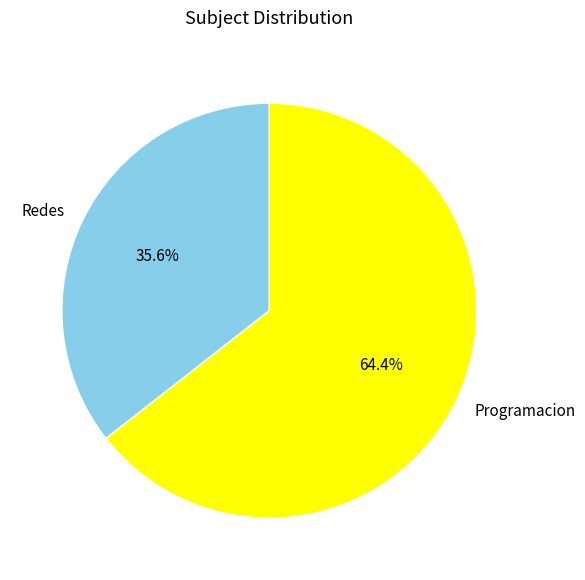

Combined, do Programacion and Redes account for over 50%?

Yes